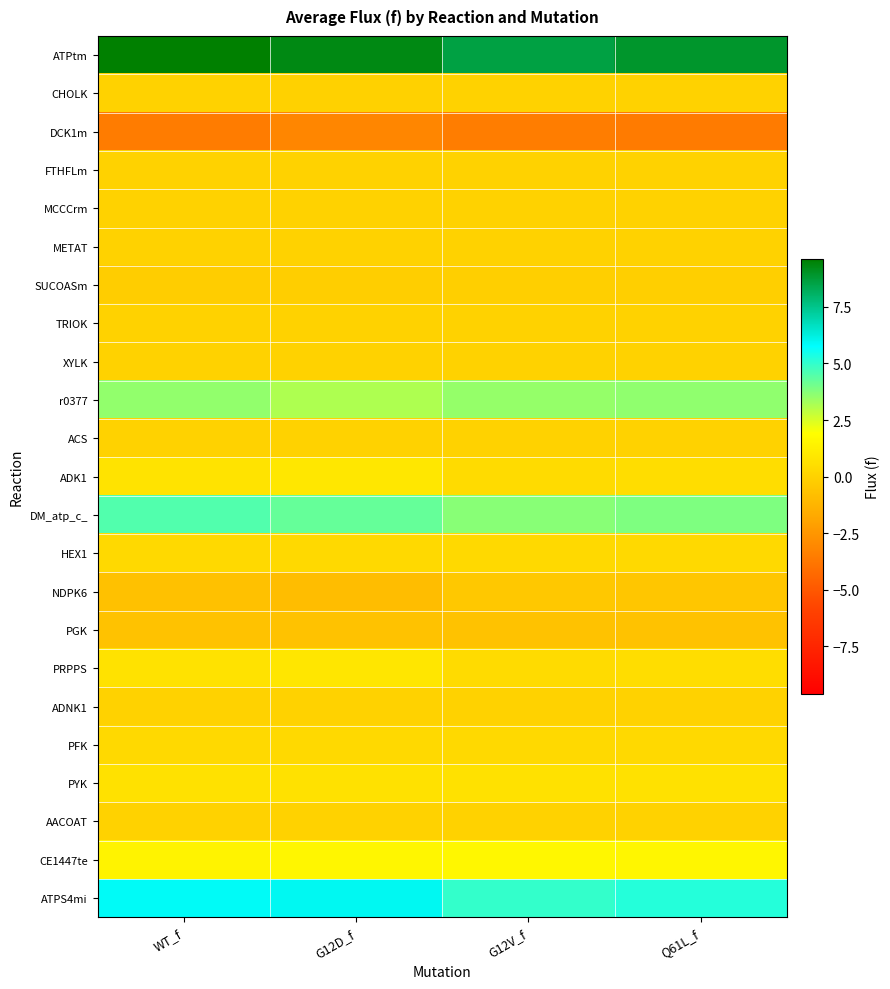

How many distinct data groups are displayed?

23